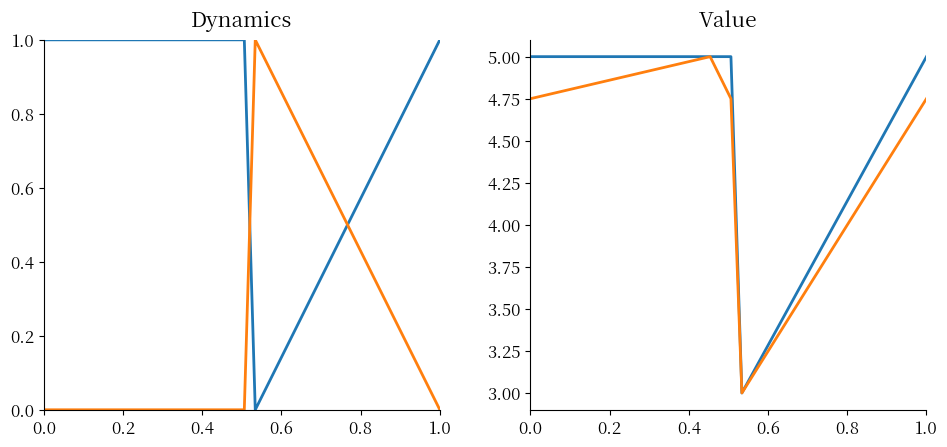

How many distinct data groups are displayed?

4